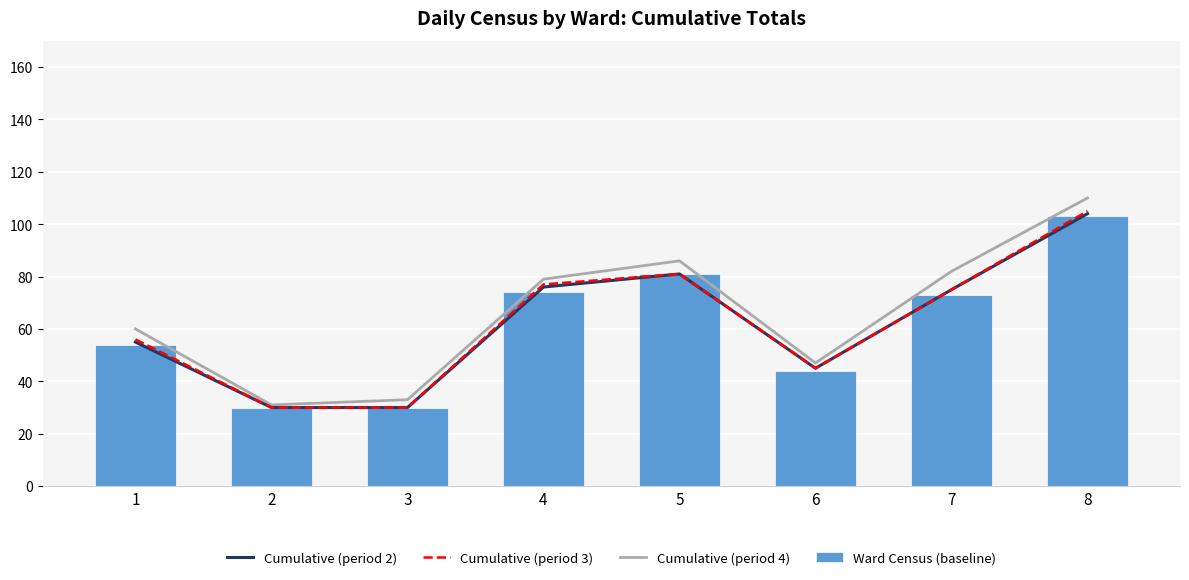

What is the sum of all Cumulative (period 2) values?

496